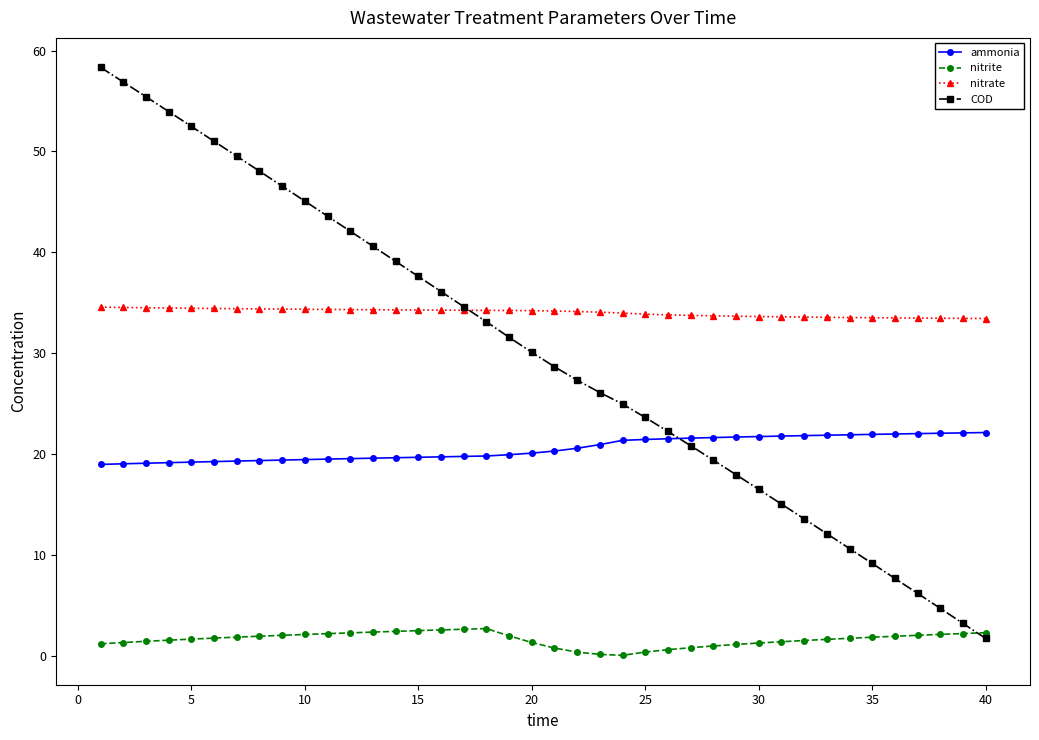

What is the greatest value displayed?

58.3